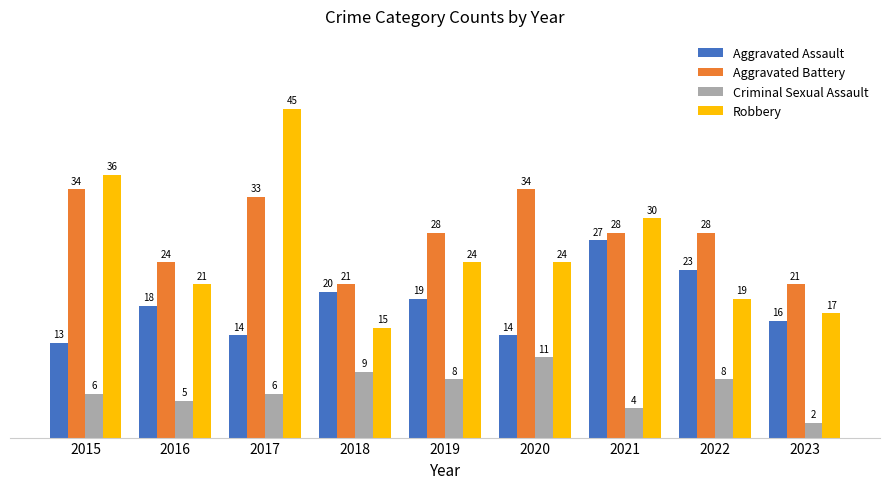

At 2018, list the series in order from smallest to largest.

Criminal Sexual Assault, Robbery, Aggravated Assault, Aggravated Battery